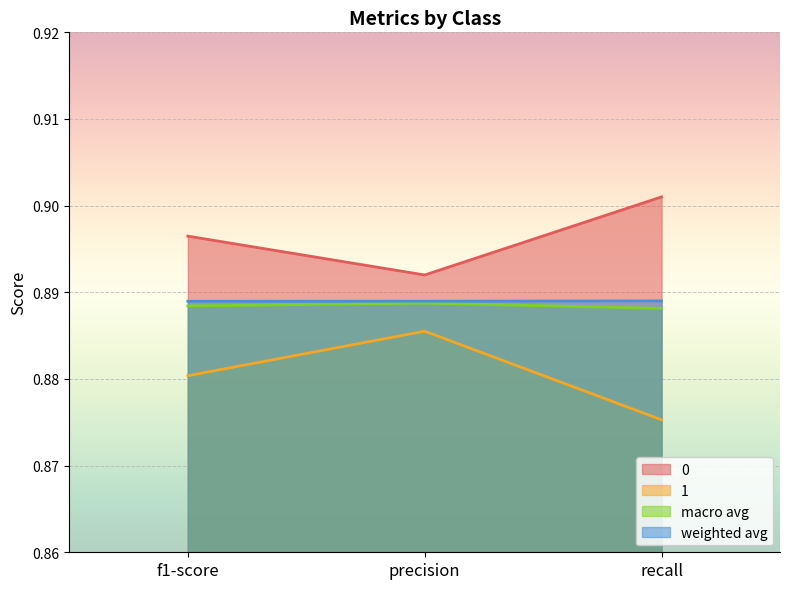

What is the label of the 1st point from the left?

f1-score